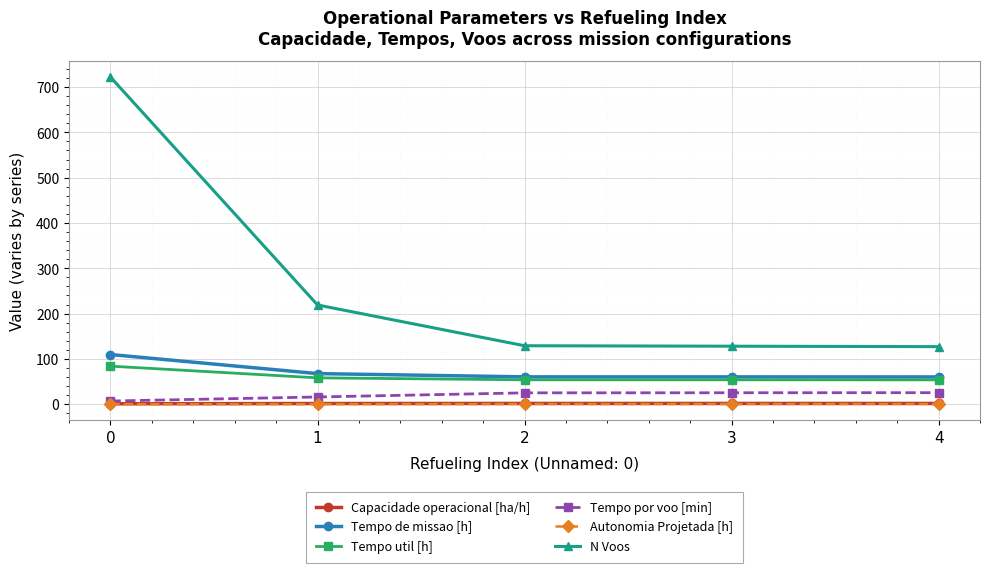

What is the sum of the Tempo de missao [h] values at 2 and 4?

120.5